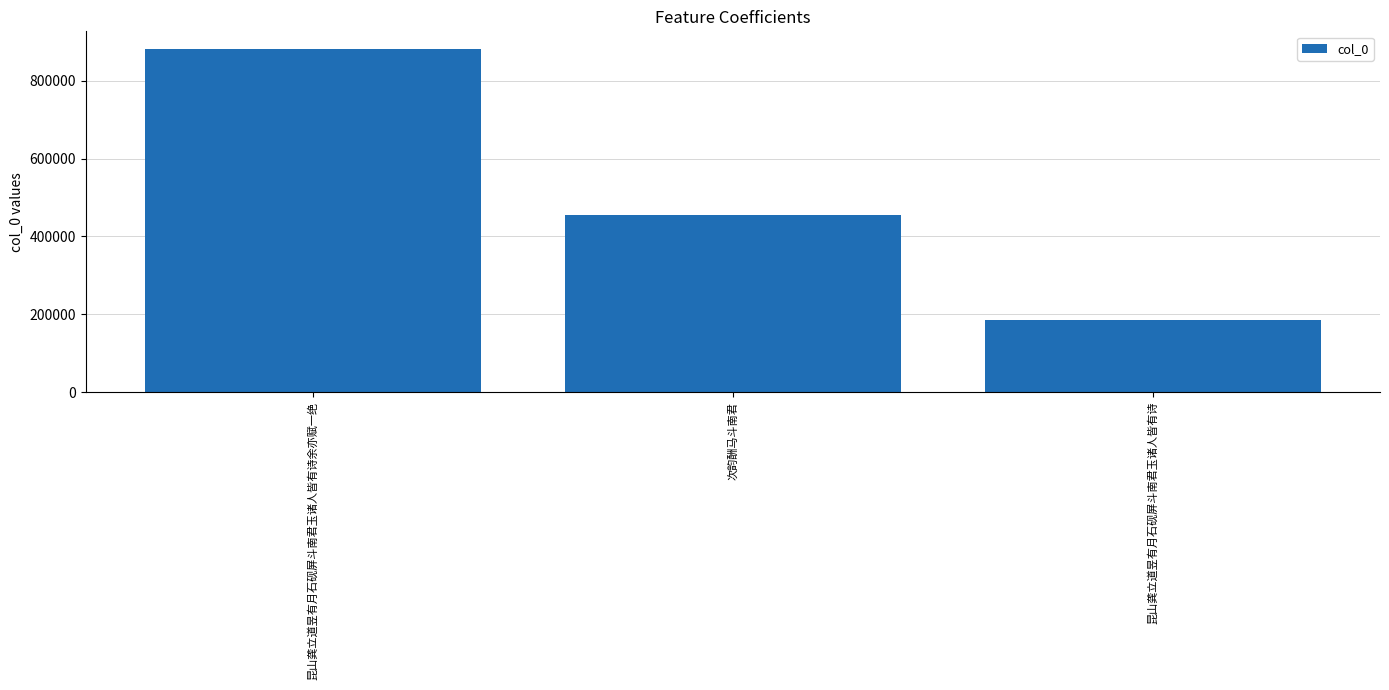

Which label corresponds to the largest value in the chart?

昆山龚立道昱有月石砚屏斗南君玉诸人皆有诗余亦赋一绝